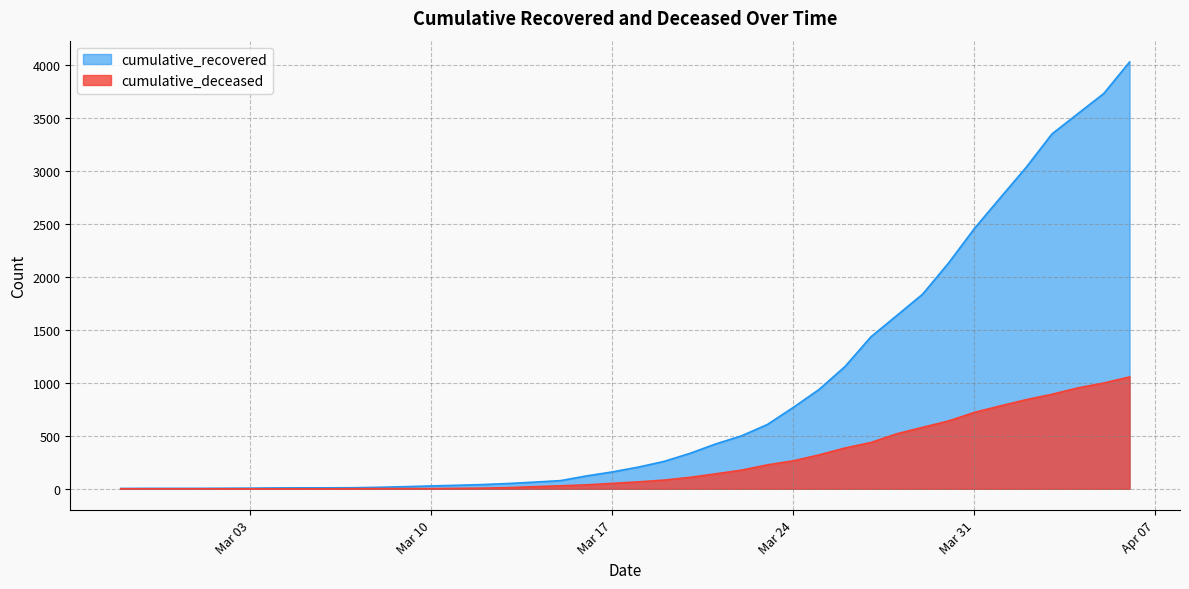

At which label does cumulative_recovered first exceed 204?

2020-03-19